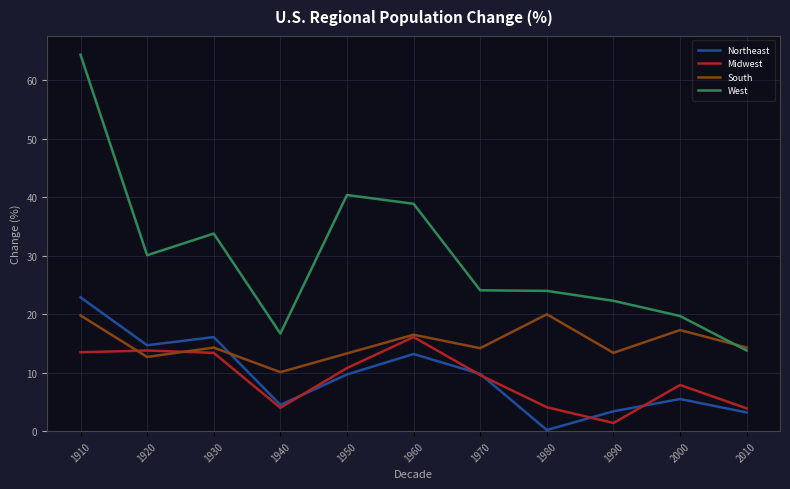

The value of Midwest at 1980 is 4.1. True or false?

True